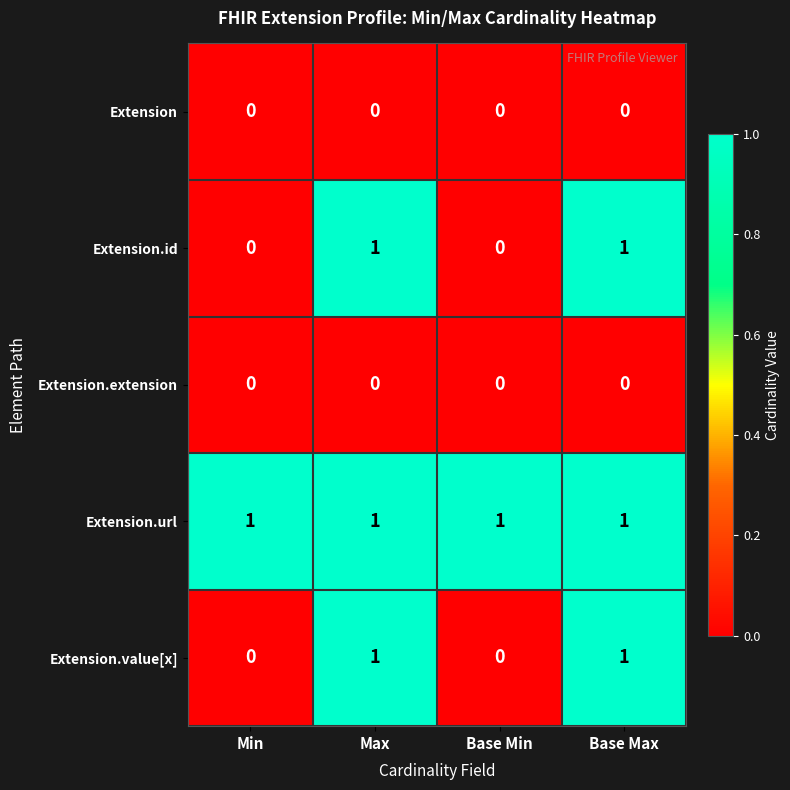

Reading left to right, list all the values displayed in this chart.

Extension: Min=0	Max=0	Base Min=0	Base Max=0
Extension.id: Min=0	Max=1	Base Min=0	Base Max=1
Extension.extension: Min=0	Max=0	Base Min=0	Base Max=0
Extension.url: Min=1	Max=1	Base Min=1	Base Max=1
Extension.value[x]: Min=0	Max=1	Base Min=0	Base Max=1